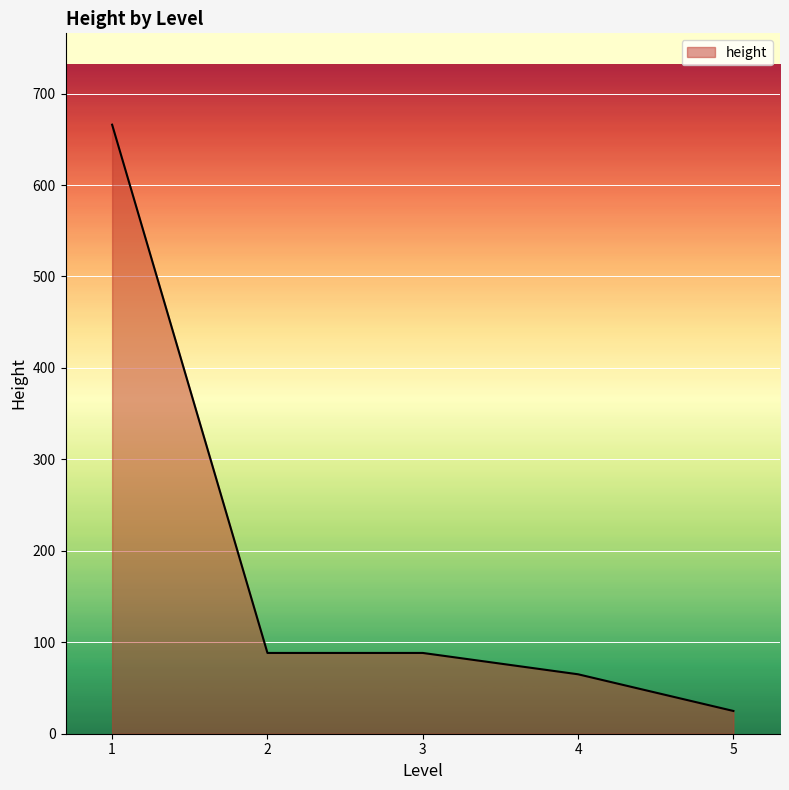

Which label corresponds to the largest value in the chart?

1